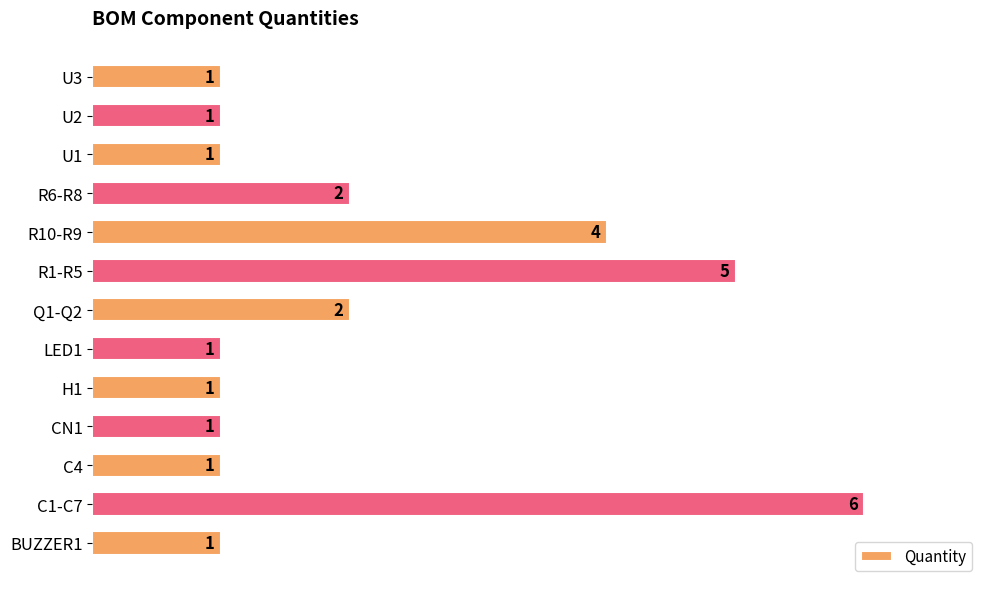

Are the bars grouped side by side (vs. stacked)?

No